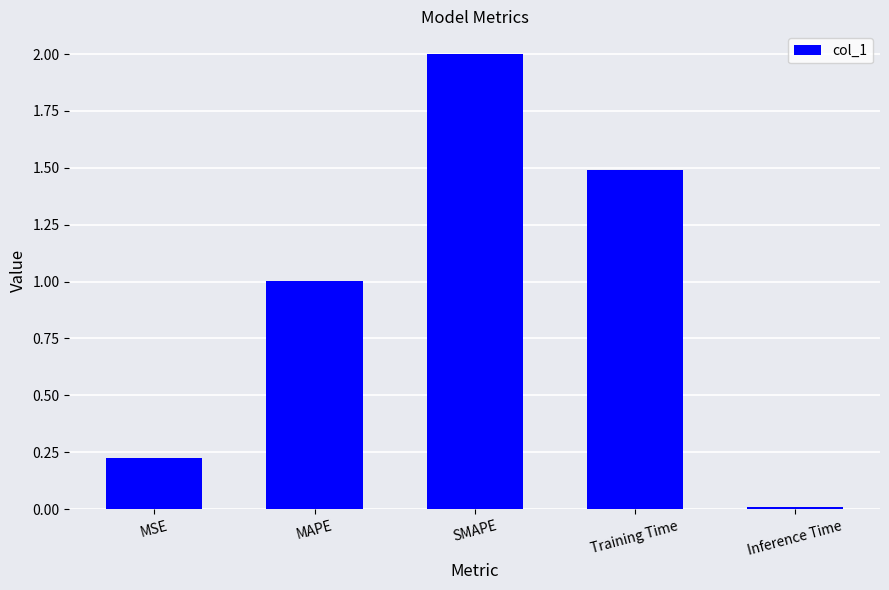

What is the sum of the values at MAPE and Training Time?

2.5